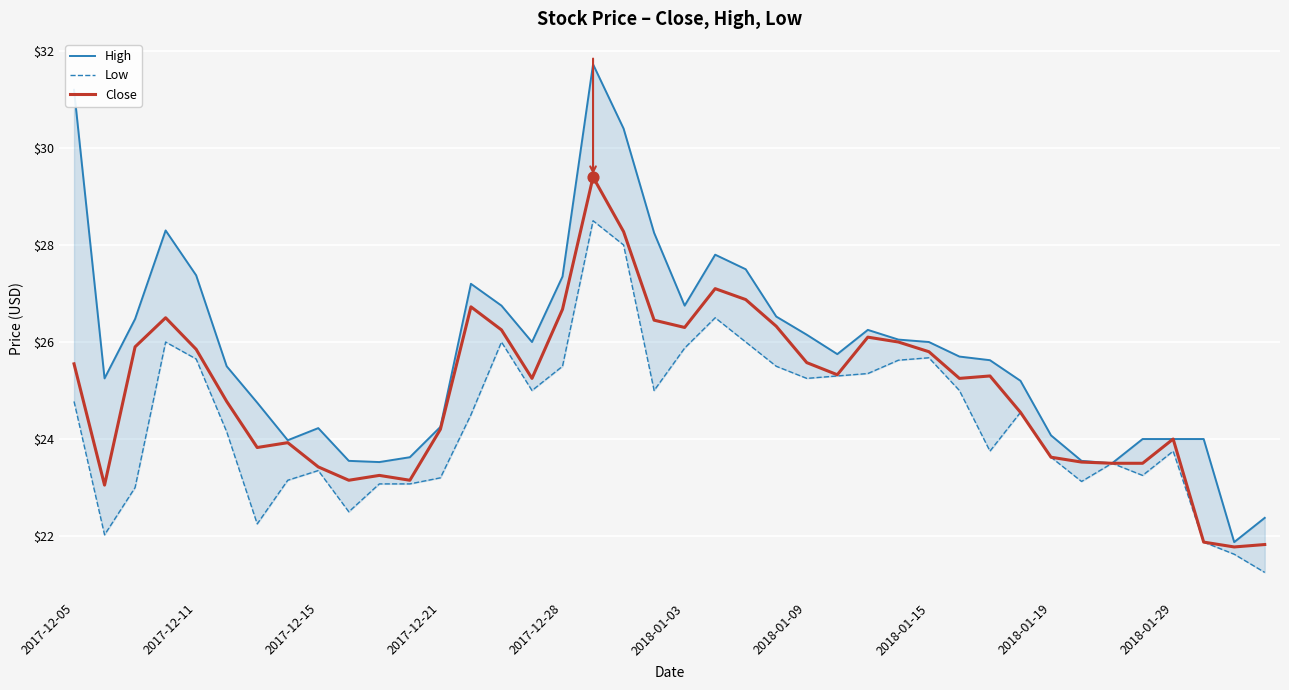

Which series has the widest spread of Y values?

High